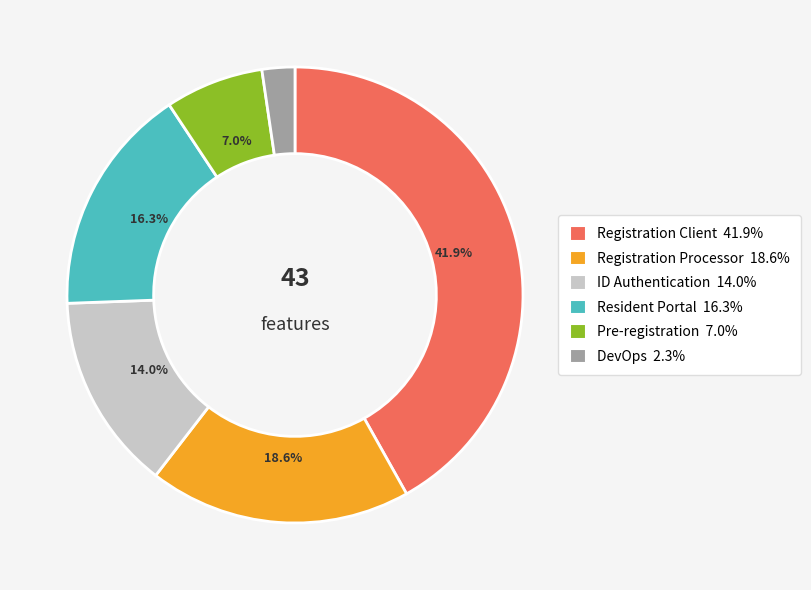

Is there a majority slice in this chart?

No